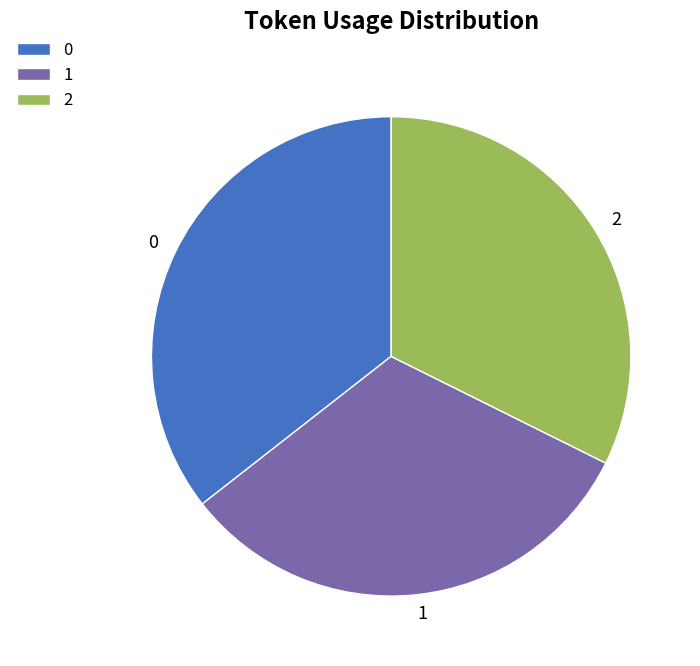

Is there a majority slice in this chart?

No